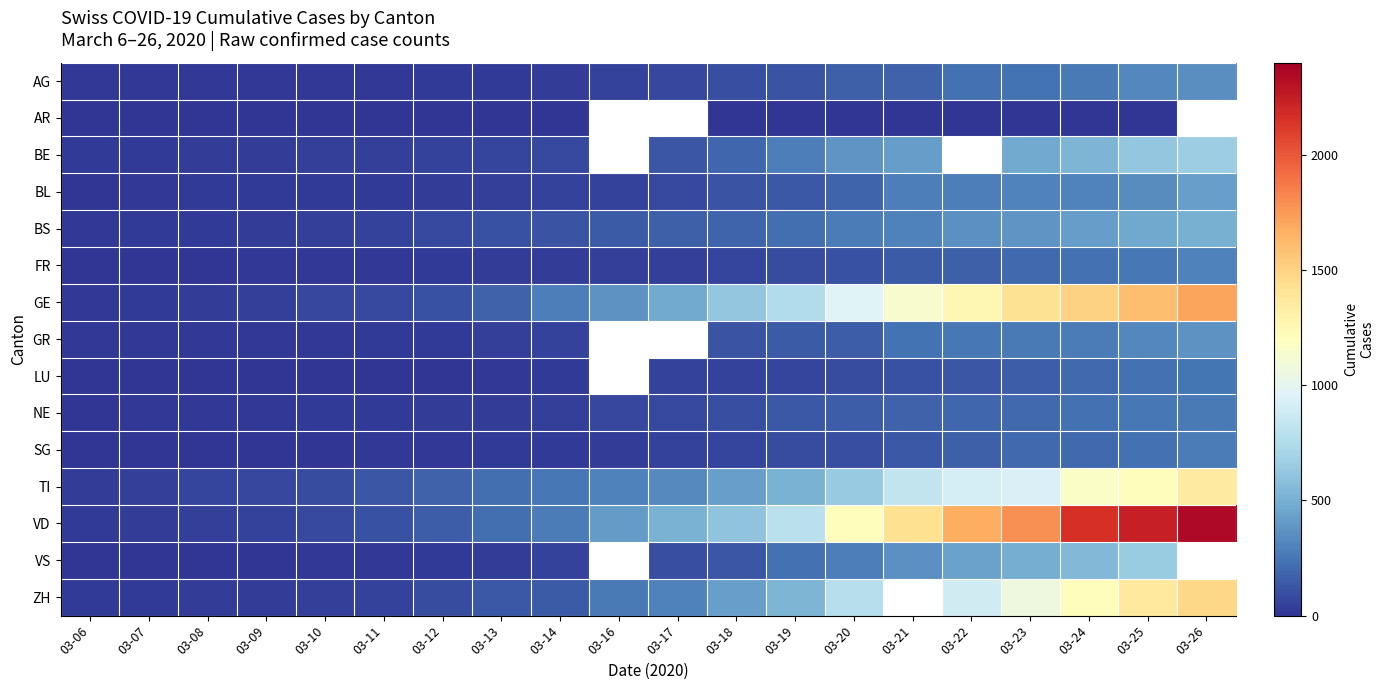

At how many categories does at least one series exceed 1893?

3